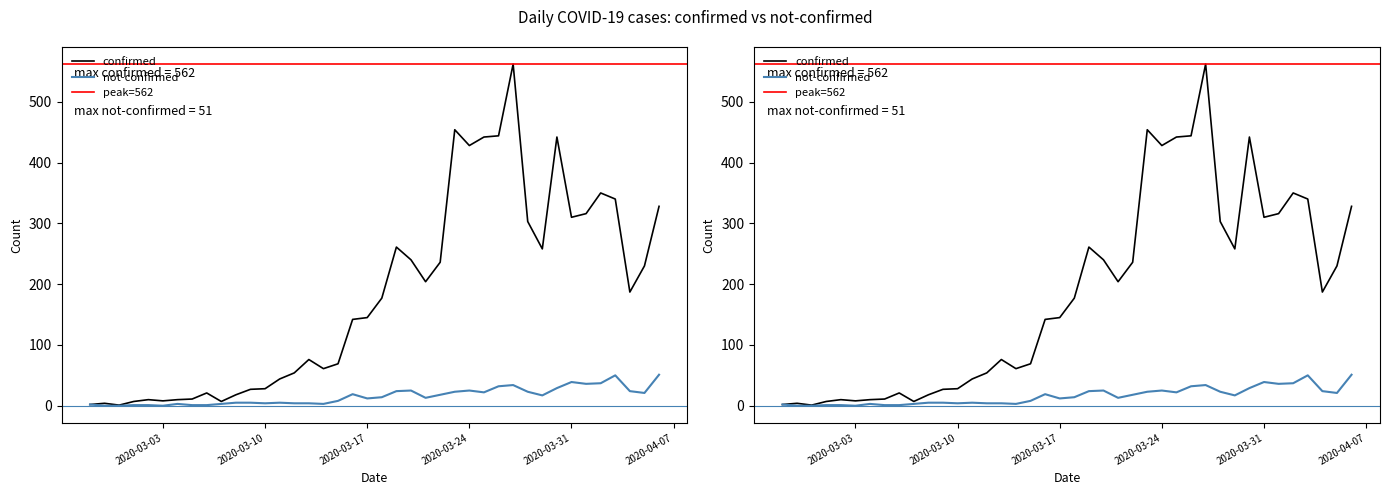

List the labels in order of confirmed value, largest first.

2020-03-27, 2020-03-23, 2020-03-26, 2020-03-25, 2020-03-30, 2020-03-24, 2020-04-02, 2020-04-03, 2020-04-06, 2020-04-01, 2020-03-31, 2020-03-28, 2020-03-19, 2020-03-29, 2020-03-20, 2020-03-22, 2020-04-05, 2020-03-21, 2020-04-04, 2020-03-18, 2020-03-17, 2020-03-16, 2020-03-13, 2020-03-15, 2020-03-14, 2020-03-12, 2020-03-11, 2020-03-10, 2020-03-09, 2020-03-06, 2020-03-08, 2020-03-05, 2020-03-02, 2020-03-04, 2020-03-03, 2020-03-01, 2020-03-07, 2020-02-28, 2020-02-27, 2020-02-29